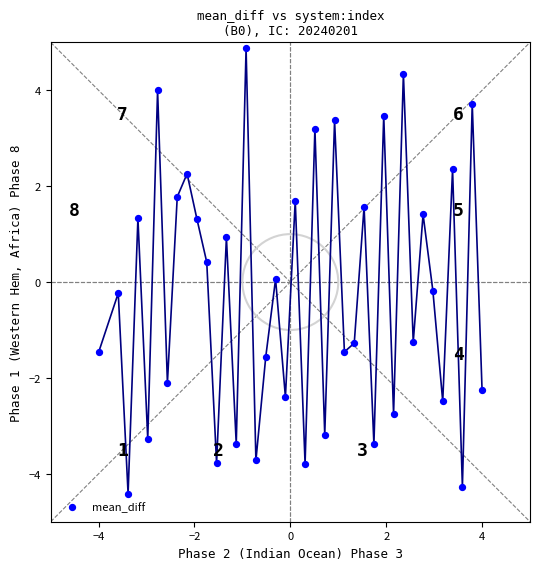

What is the range of Y values (max minus min)?

9.3